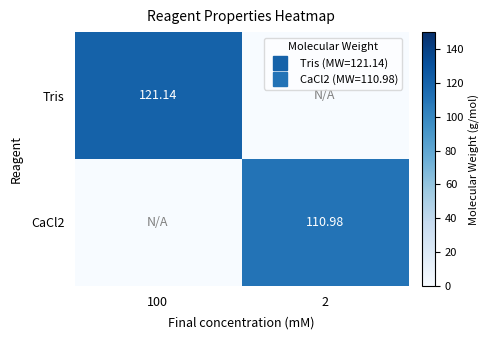

True or false: Tris has a value of 40.8 at 100.

False